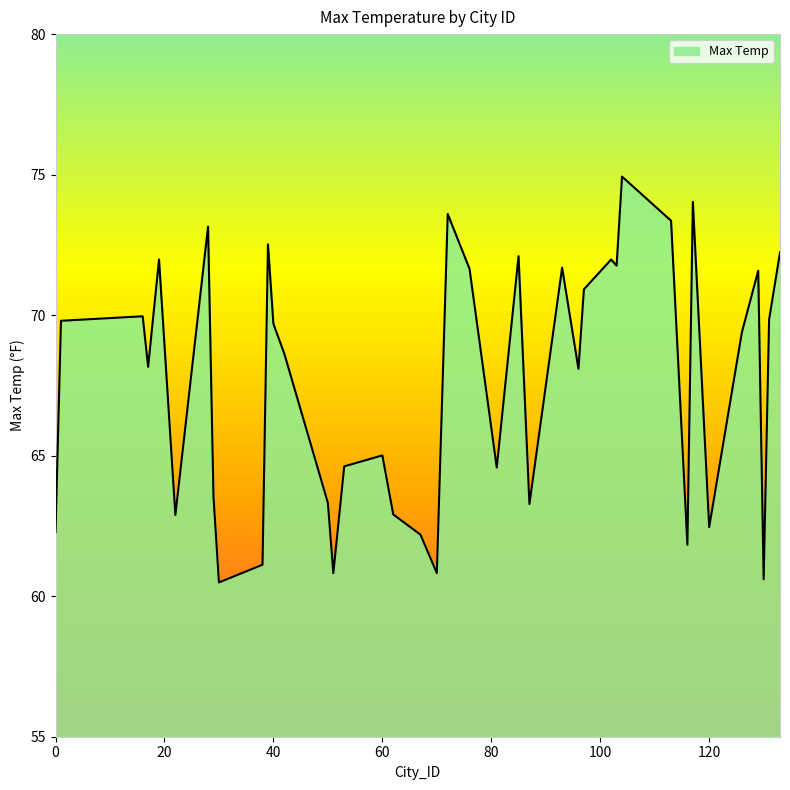

What is the greatest value displayed?

74.9